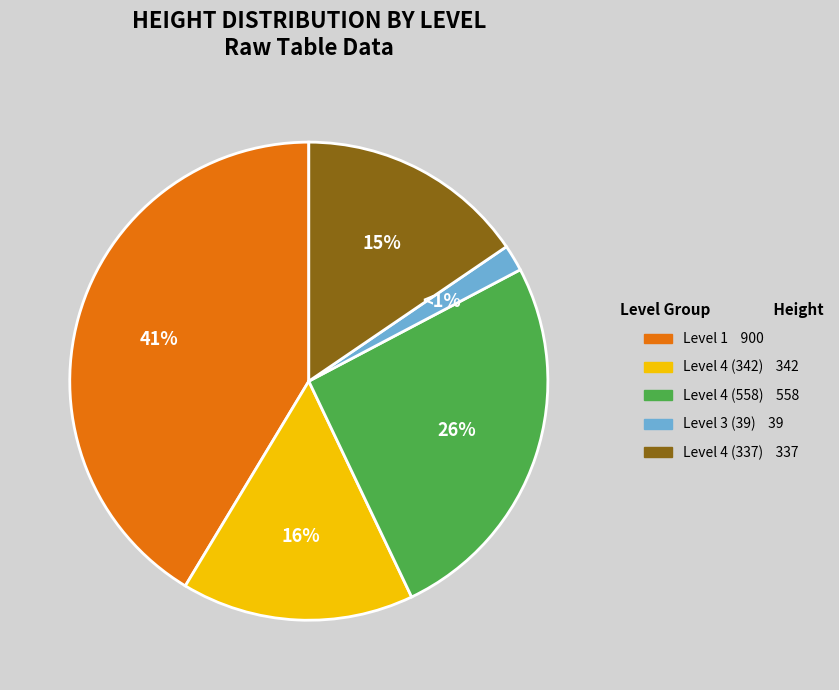

How many segments does this pie chart have?

5